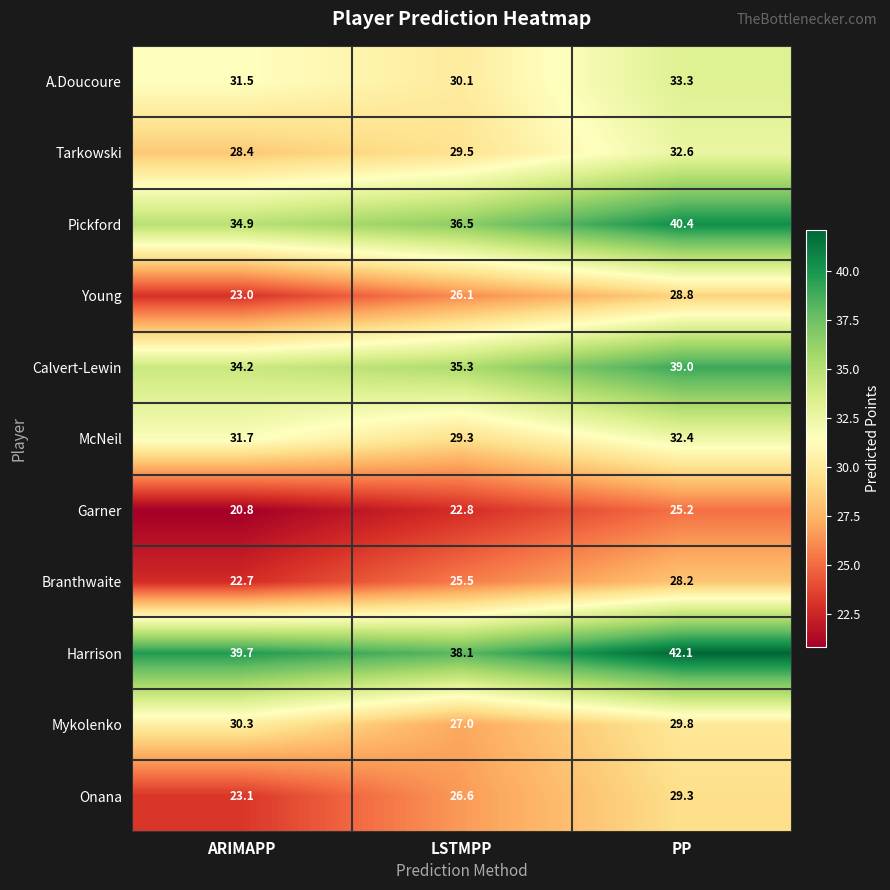

How many distinct data groups are displayed?

11